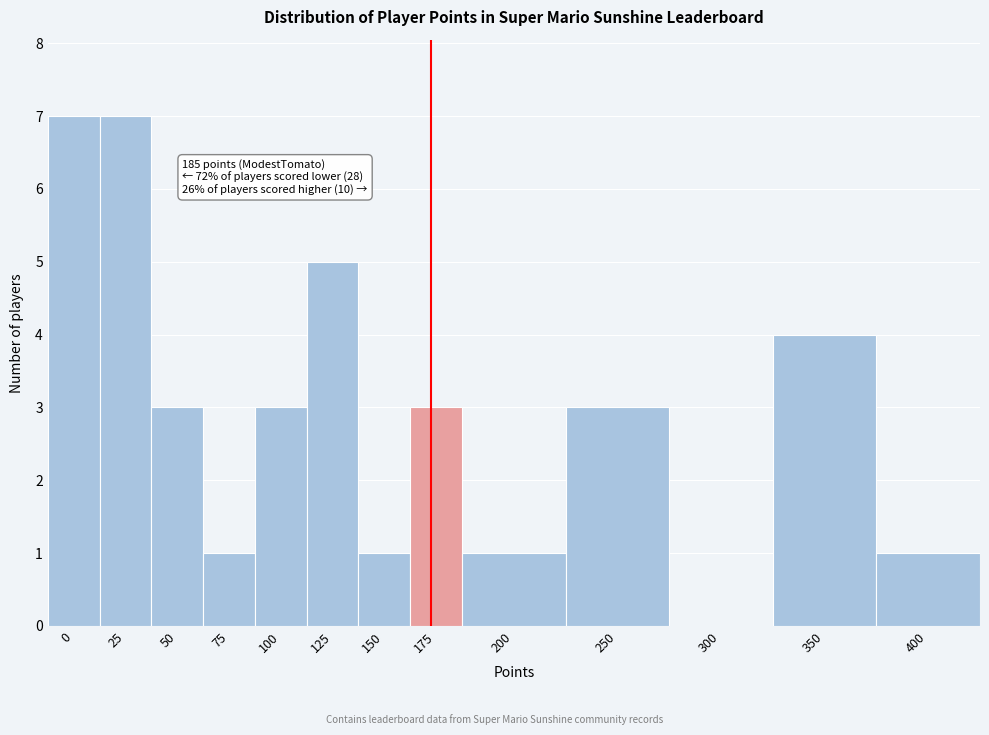

Reading left to right, transcribe all the data shown in this chart.

0=7	25=7	50=3	75=1	100=3	125=5	150=1	175=3	200=1	250=3	300=0	350=4	400=1